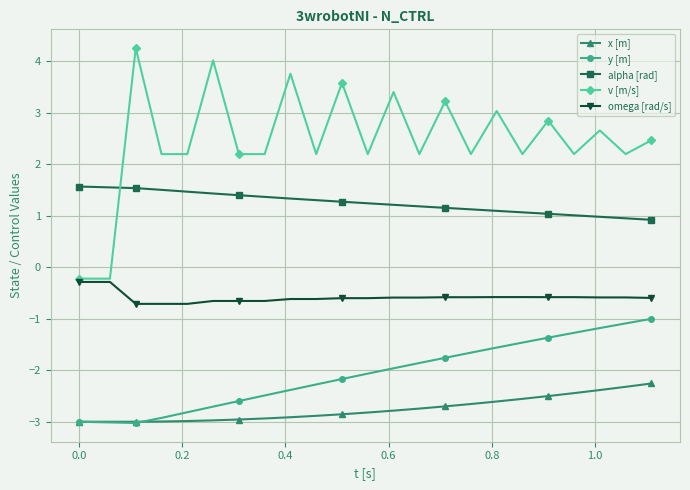

Which series has the widest spread of values?

v [m/s]